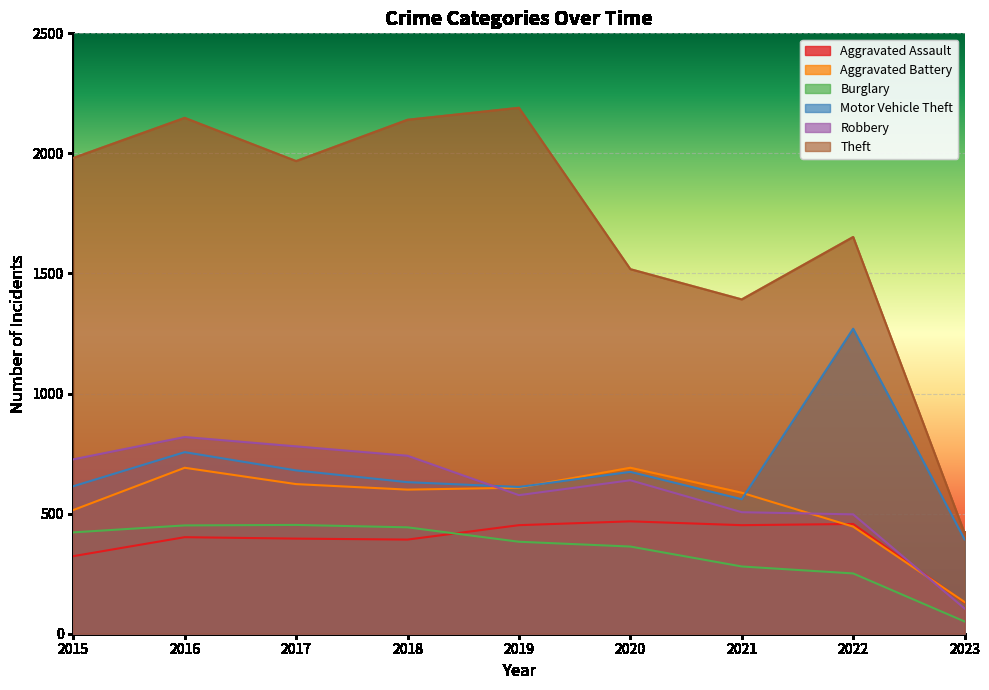

Is the value of Burglary at 2020 greater than the value of Motor Vehicle Theft at 2018?

No